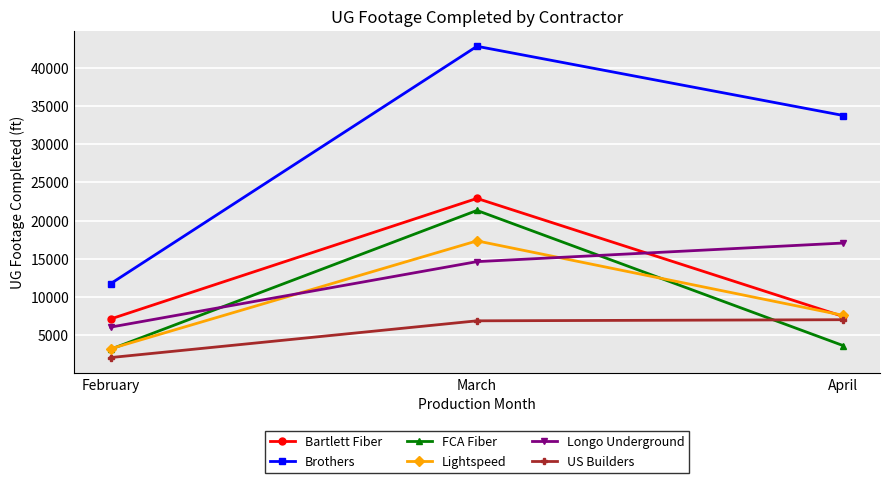

Rank the categories by Brothers value from lowest to highest.

February, April, March